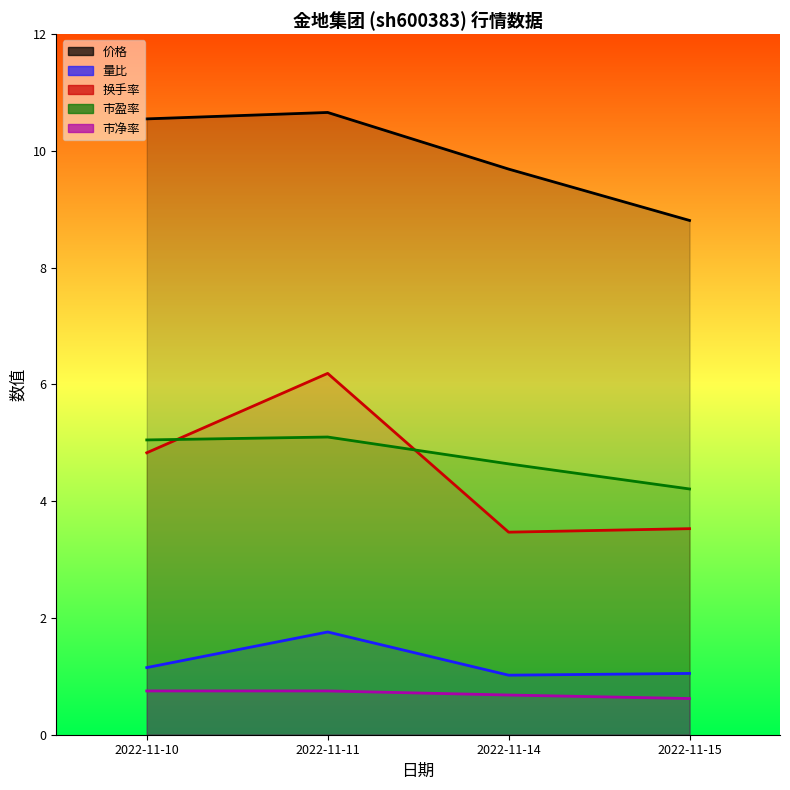

What is the sum of all 量比 values?

5.0